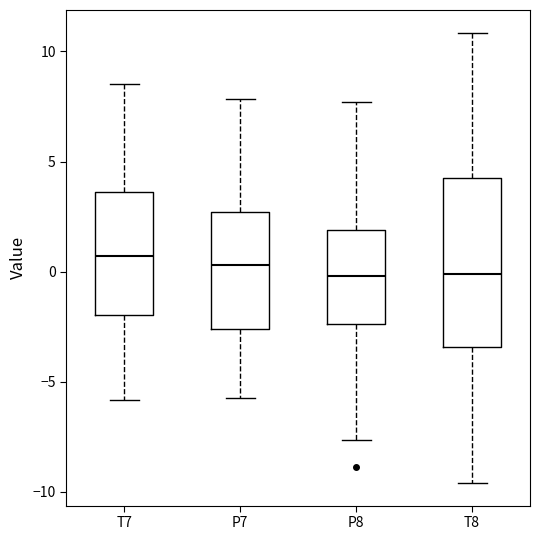

Reading left to right, transcribe this box plot: for each box, give where its median line is, the range the box spans, and where its two whiskers end, as read against the y-axis. The values are not printed on the chart, so give them approximately, as read against the axis.

T7: median 0.5, box -2.0 to 3.5, whiskers -6.0 to 8.5
P7: median 0.5, box -2.5 to 2.5, whiskers -5.5 to 8.0
P8: median 0.0, box -2.5 to 2.0, whiskers -7.5 to 7.5
T8: median 0.0, box -3.5 to 4.0, whiskers -9.5 to 11.0